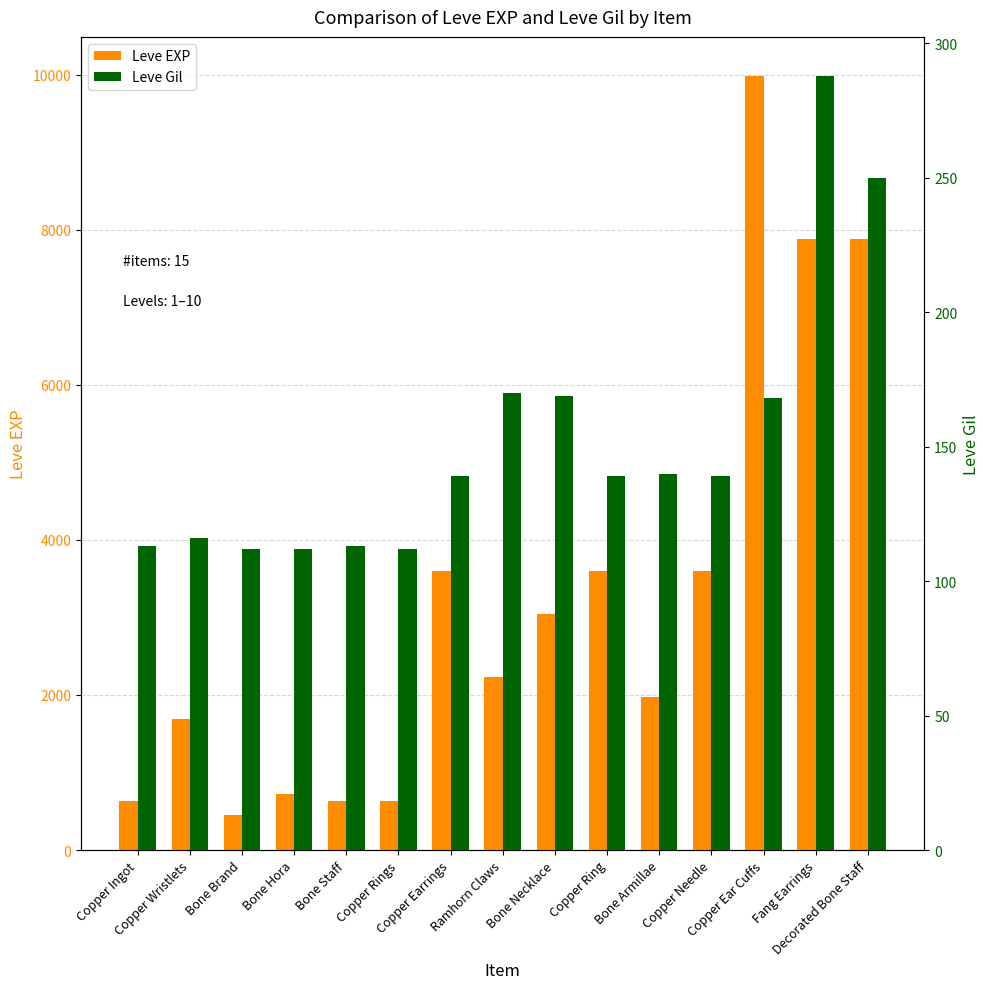

List the labels in order of Leve EXP value, largest first.

Copper Ear Cuffs, Fang Earrings, Decorated Bone Staff, Copper Earrings, Copper Ring, Copper Needle, Bone Necklace, Ramhorn Claws, Bone Armillae, Copper Wristlets, Bone Hora, Copper Ingot, Bone Staff, Copper Rings, Bone Brand